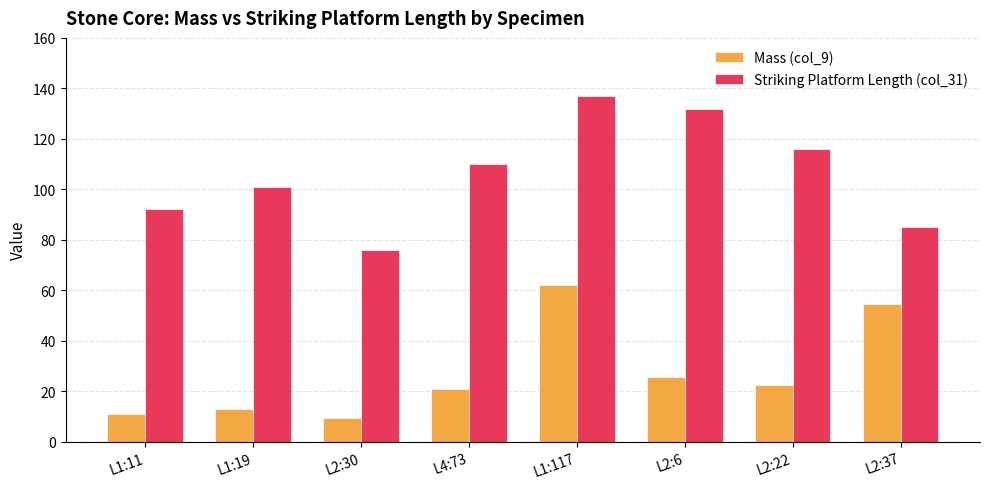

What is the total value across all series at L1:117?

199.0